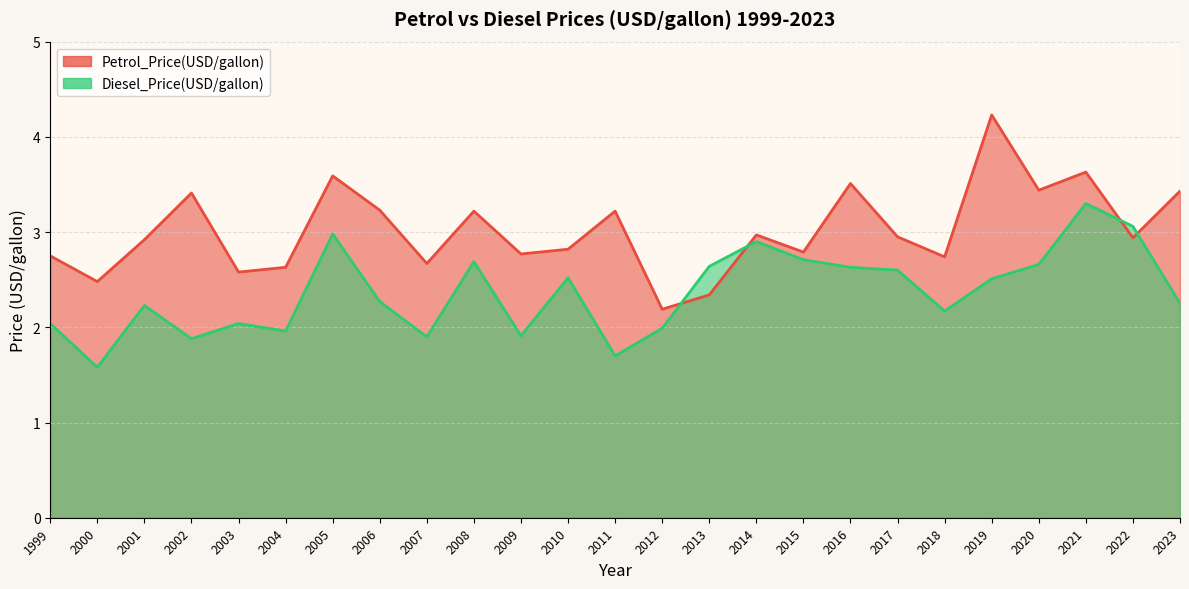

The Petrol_Price(USD/gallon) series shows 3.4 at 2023. True or false?

True